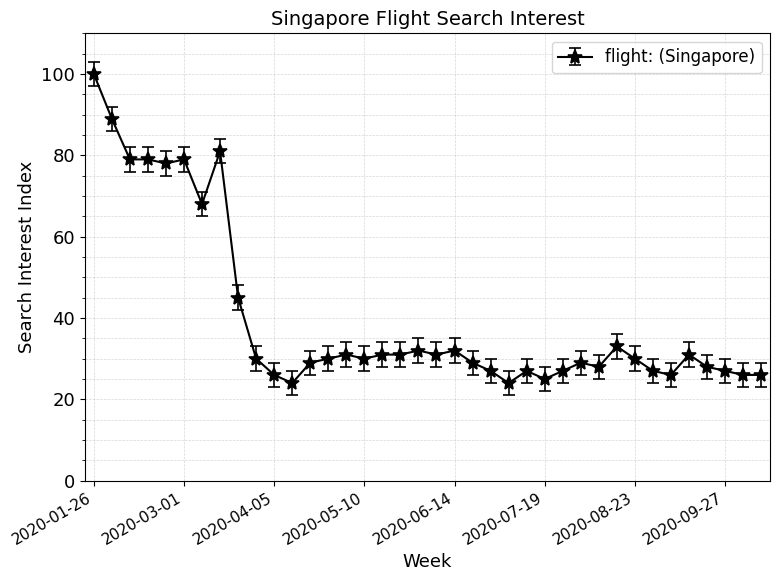

What is the greatest value displayed?

100